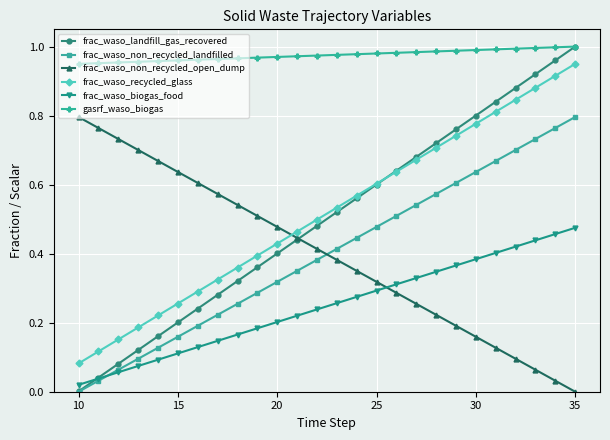

Which series has the largest range (max minus min)?

frac_waso_landfill_gas_recovered